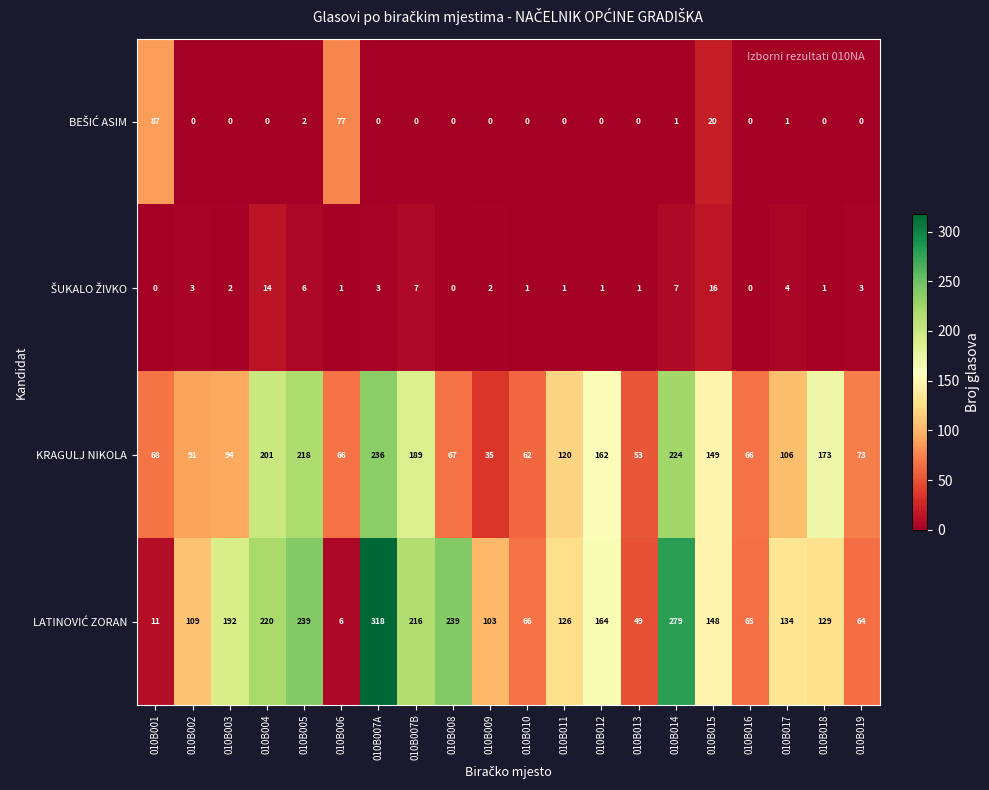

What is the difference between the highest and lowest values at 010B015?

133